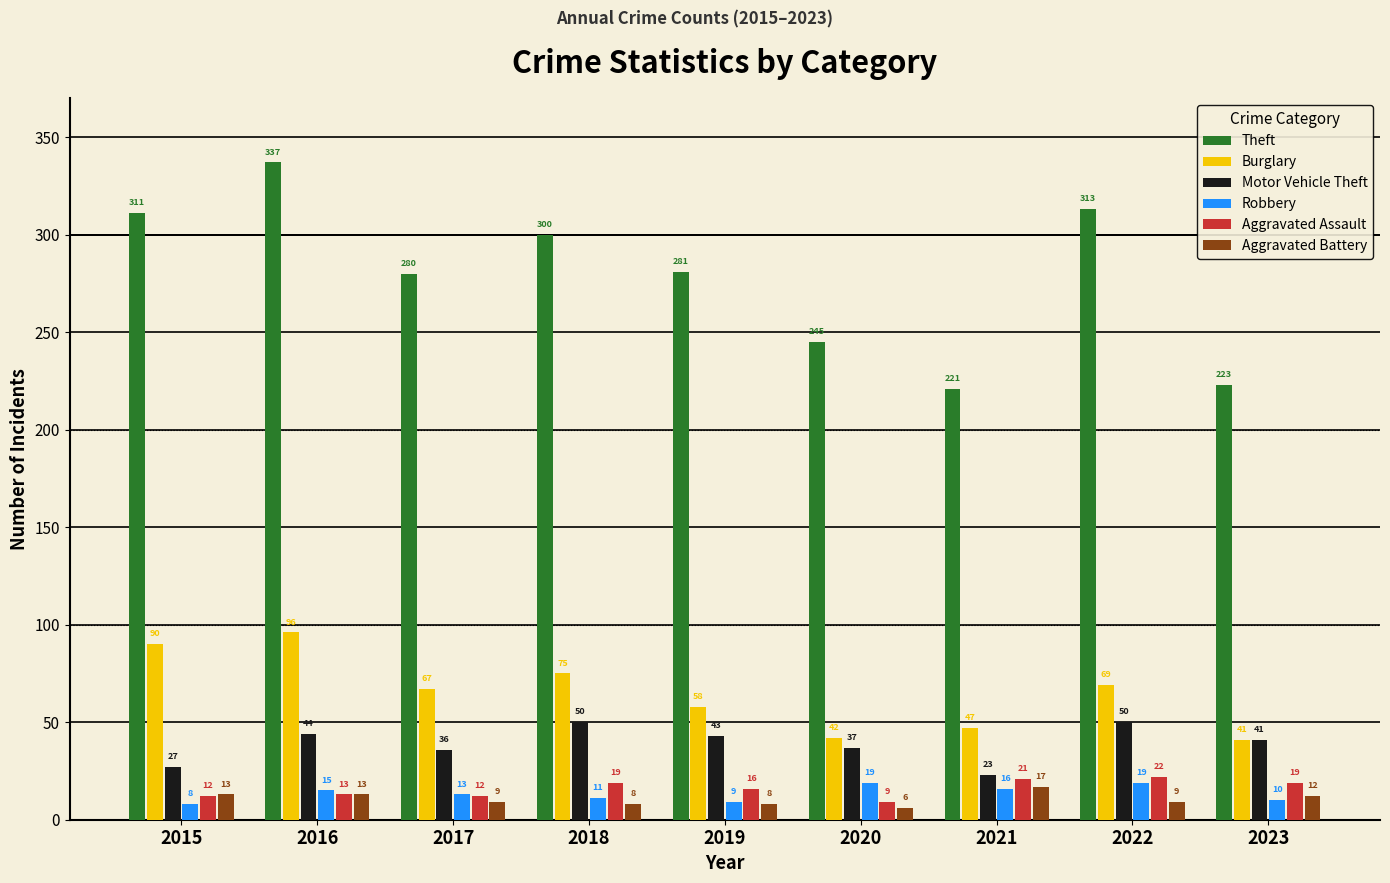

What is the sum of all Burglary values?

585